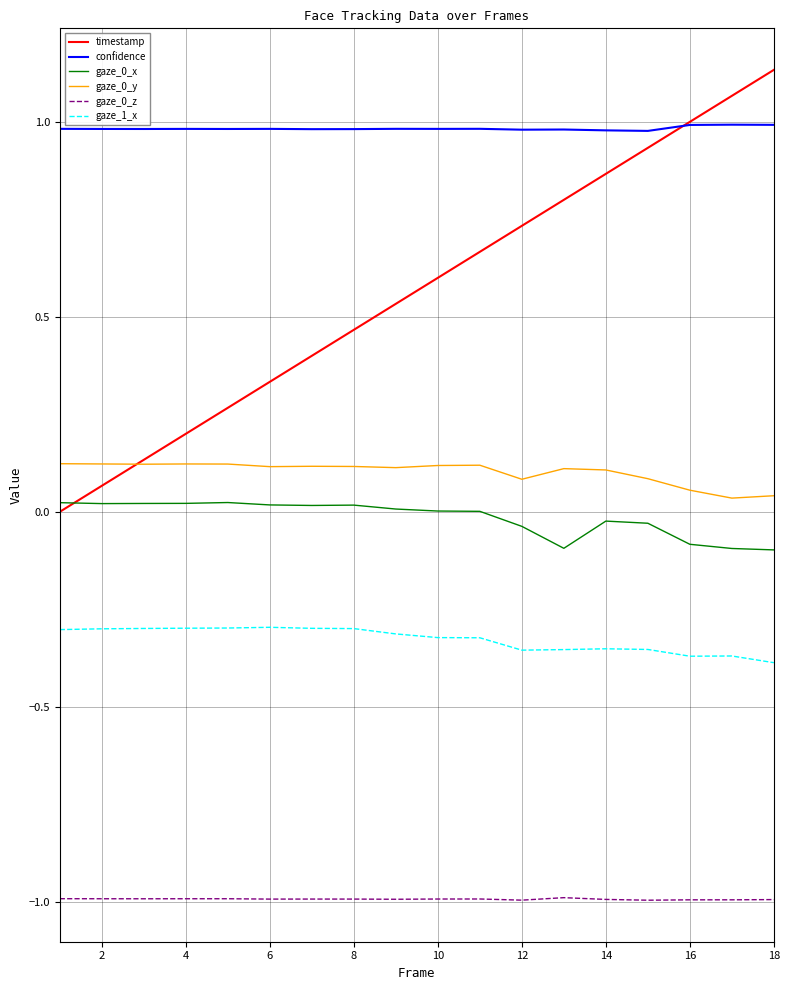

What is the smallest value displayed?

-1.0